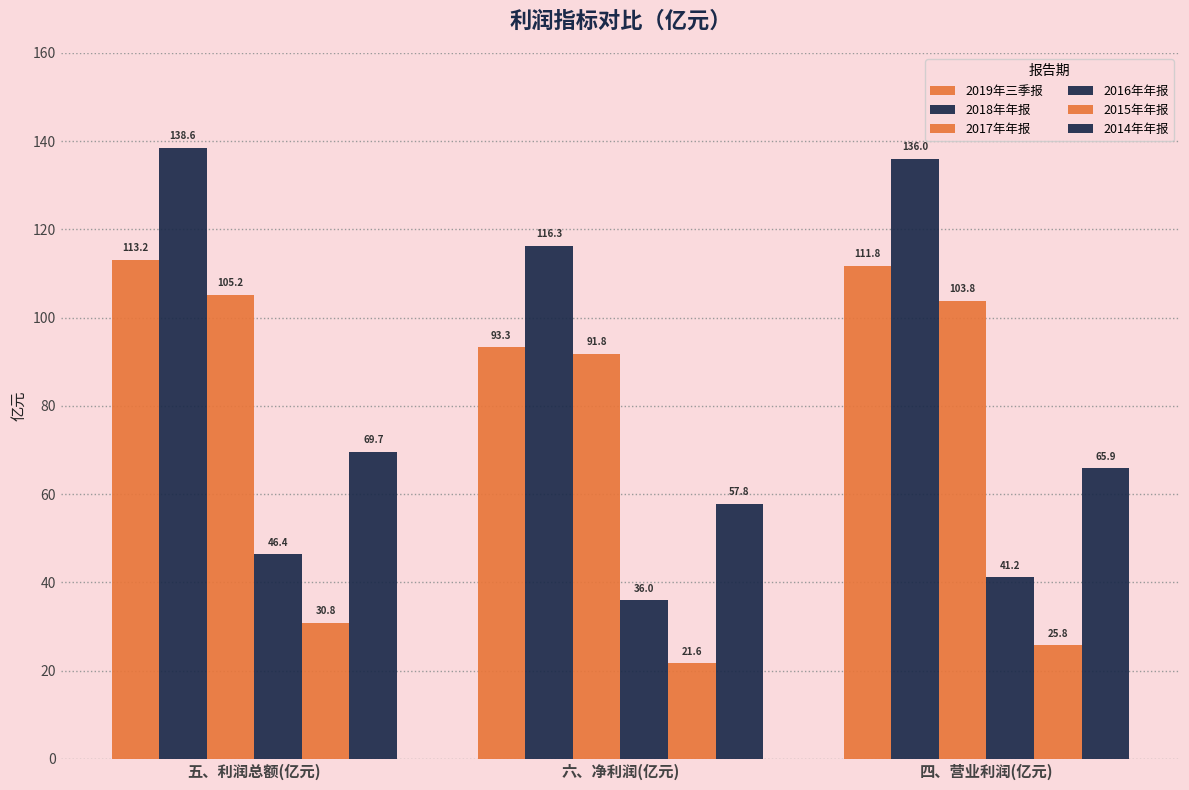

Which series has the largest total across all categories?

2018年年报